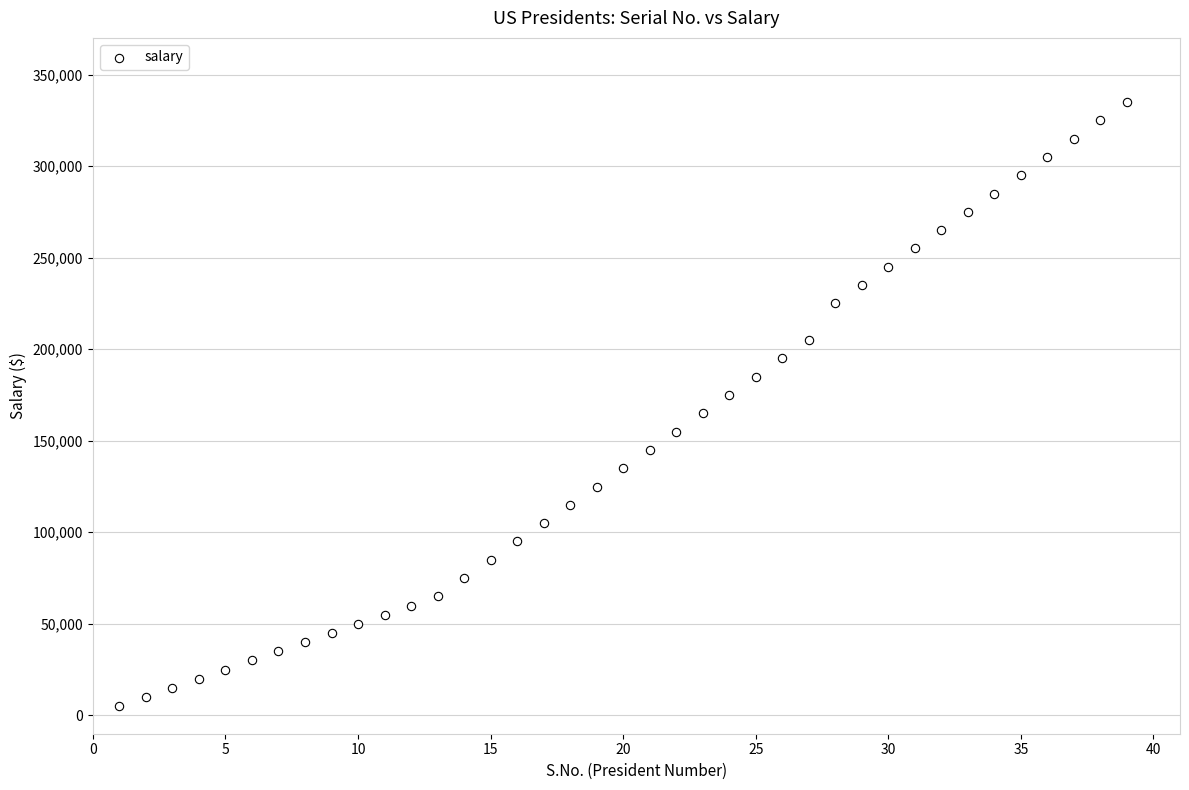

What is the range of X values (max minus min)?

38